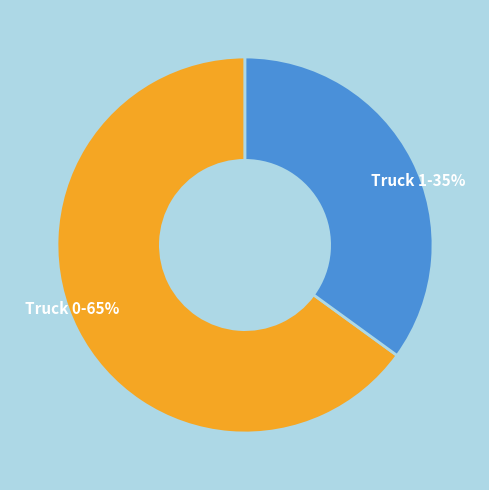

Rank the categories by value from lowest to highest.

Truck 1, Truck 0